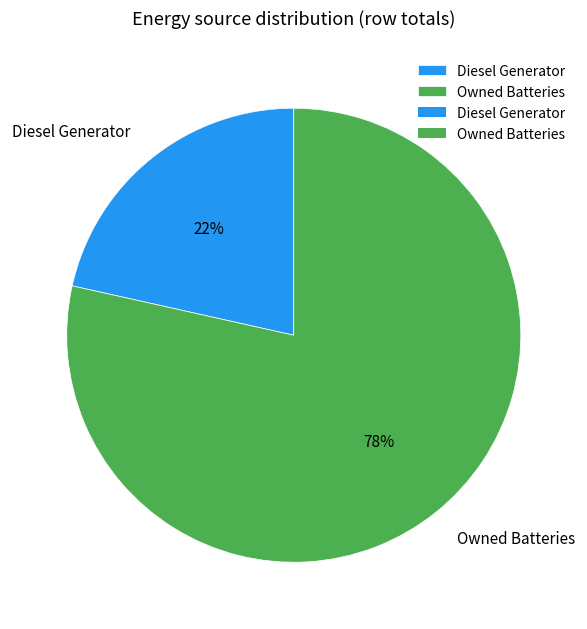

Rank the categories by value from lowest to highest.

Diesel Generator, Owned Batteries